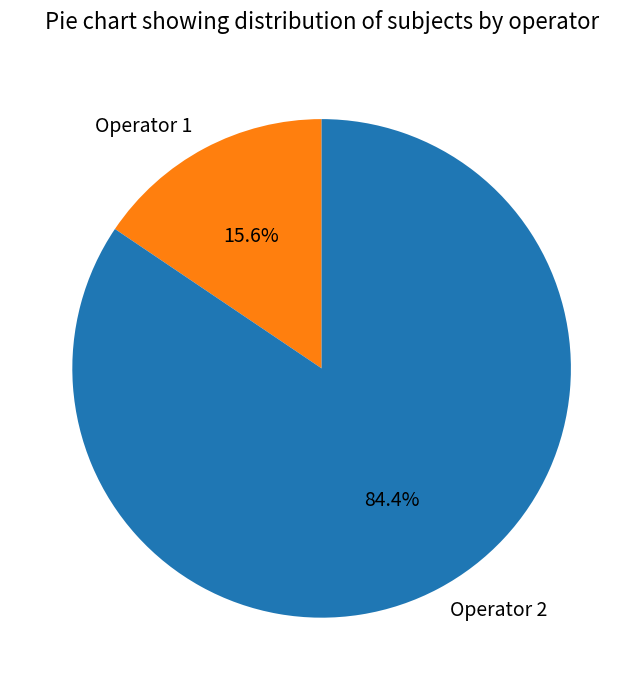

What is the majority slice?

Operator 2